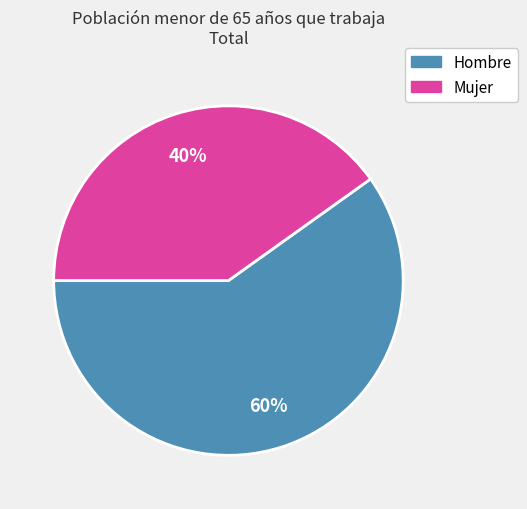

To the nearest percent, what percentage of the pie is Mujer?

40%